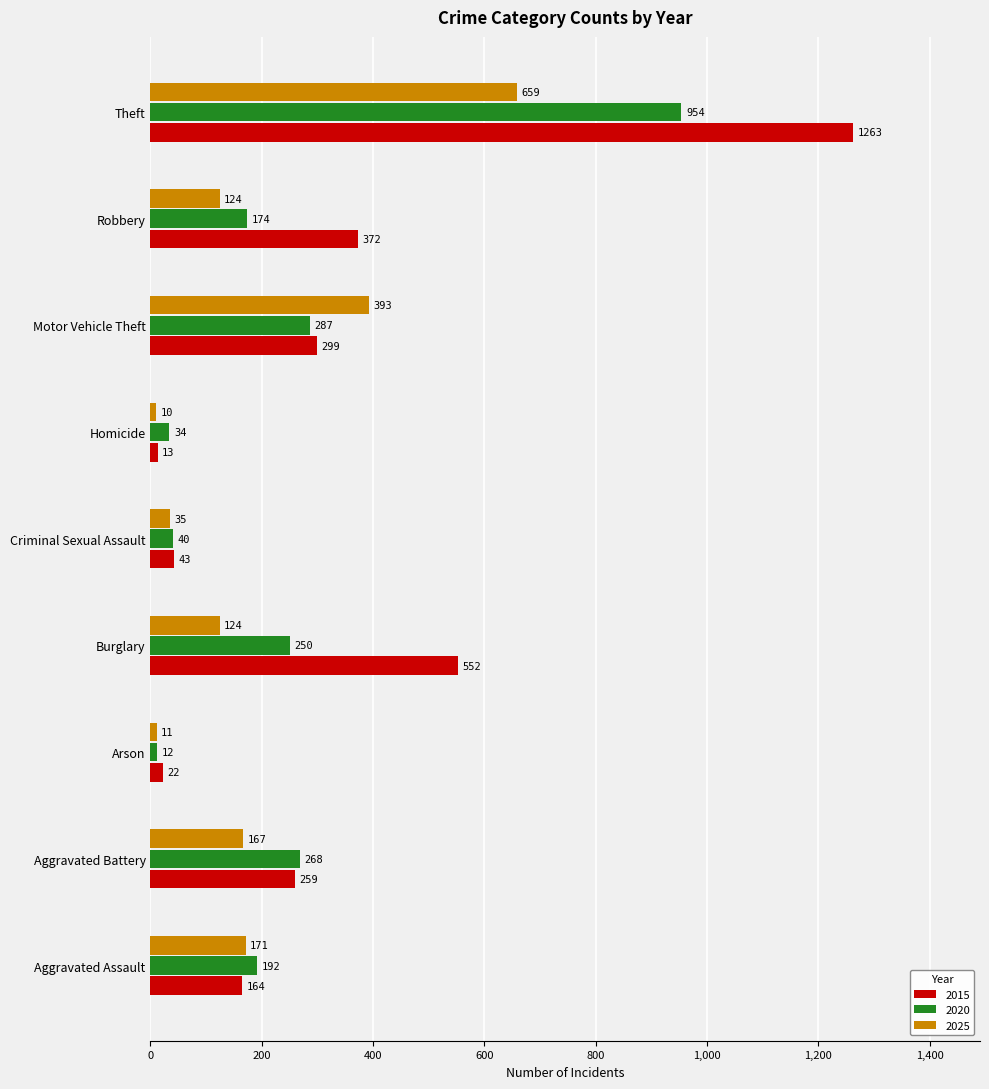

What is the sum of the 2025 values at Aggravated Battery and Theft?

826